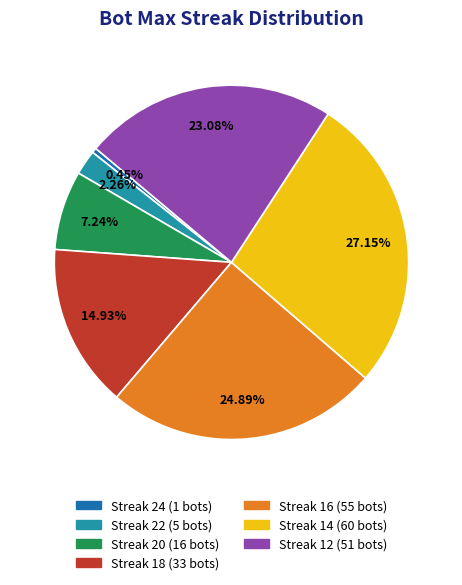

Is there any slice that represents more than half of the pie?

No